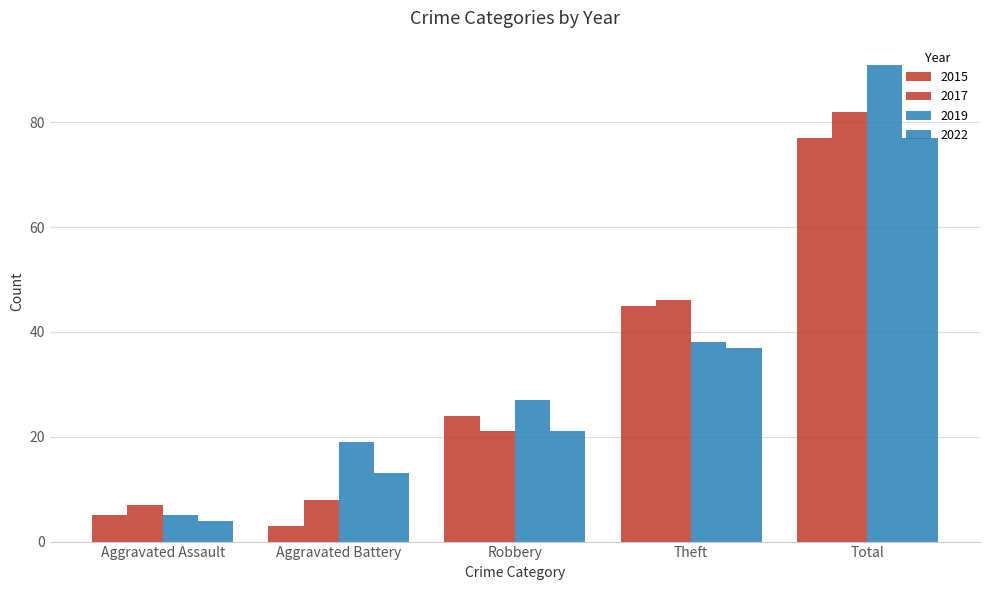

How many values in the 2019 series are below 27?

2